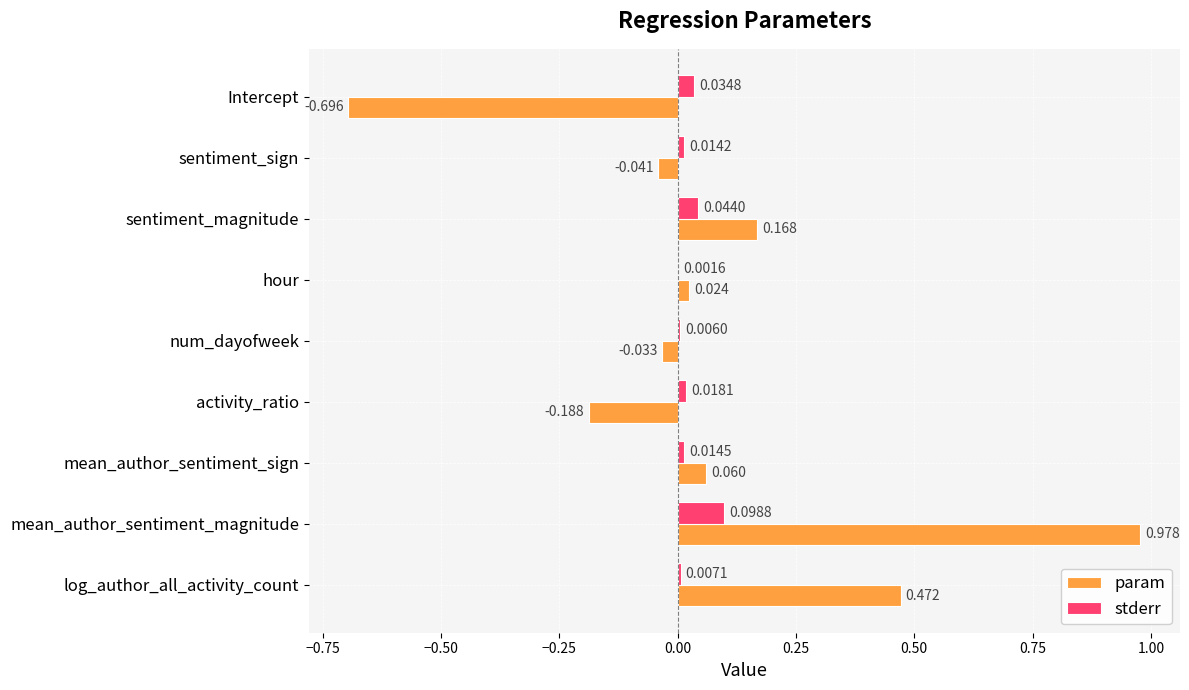

Which series changed the most between activity_ratio and log_author_all_activity_count?

param